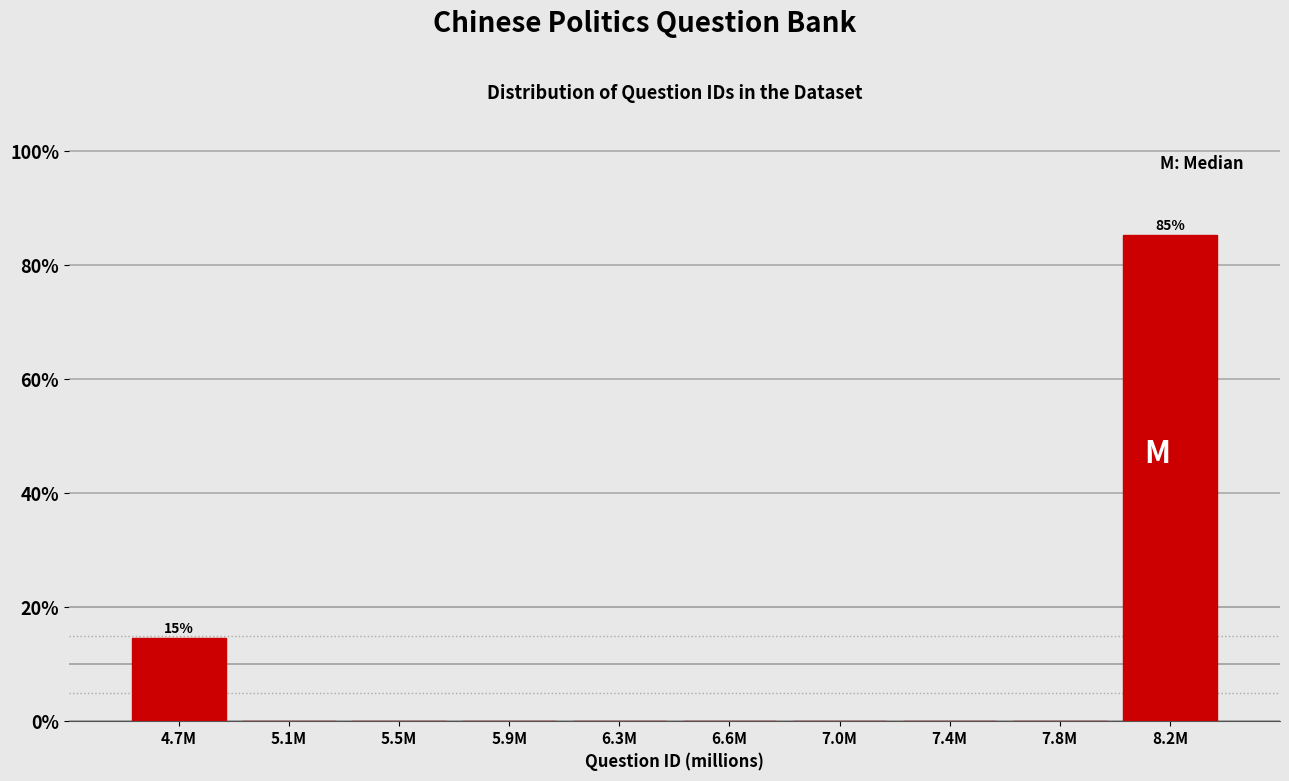

Reading left to right, list all the values displayed in this chart.

4.7M=14.6	5.1M=0.0	5.5M=0.0	5.9M=0.0	6.3M=0.0	6.6M=0.0	7.0M=0.0	7.4M=0.0	7.8M=0.0	8.2M=85.4